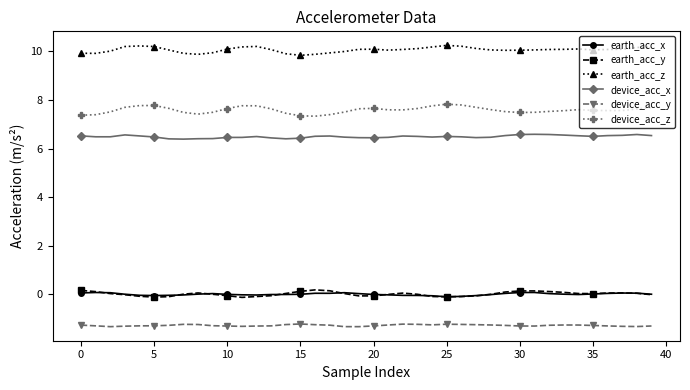

What is the smallest value displayed?

-1.3